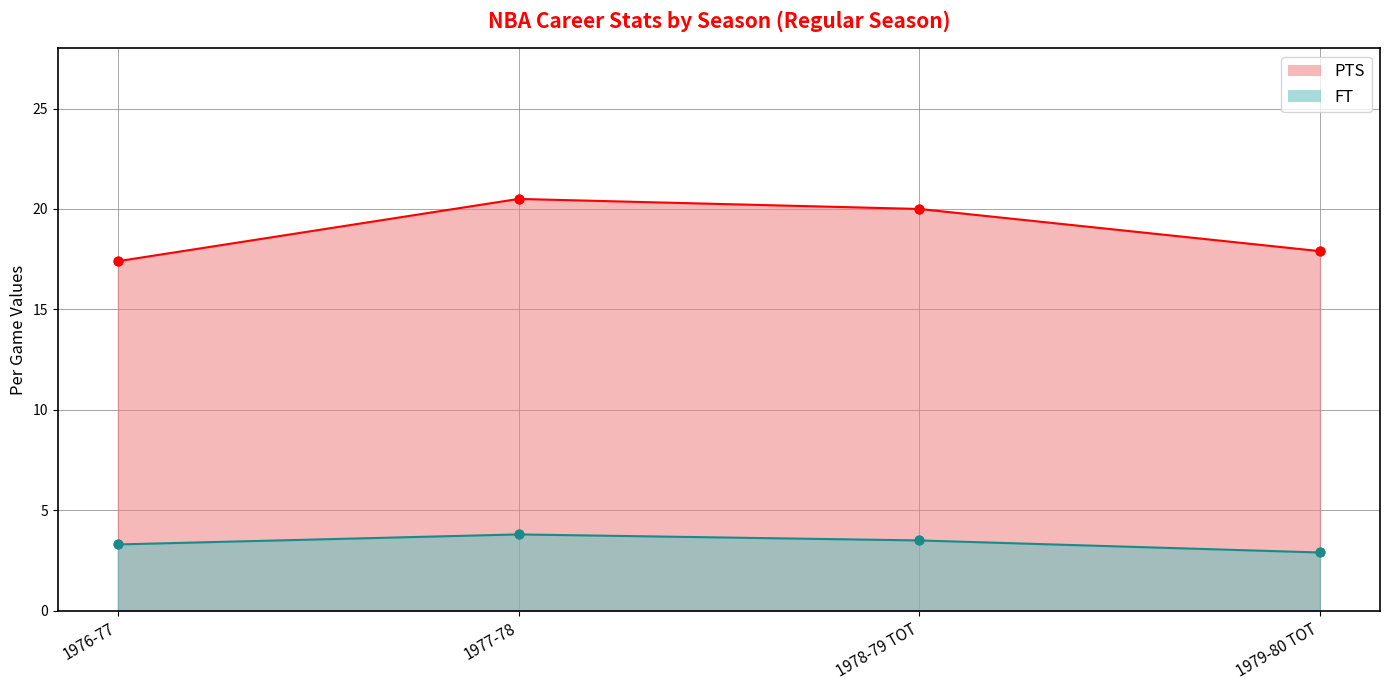

What are all the series names shown in the legend?

PTS, FT